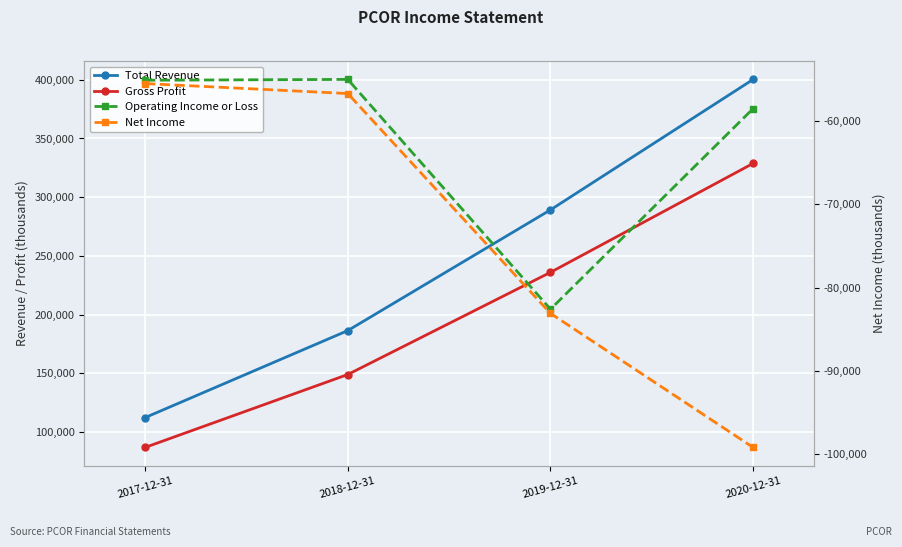

True or false: Gross Profit and Net Income cross at least once.

False